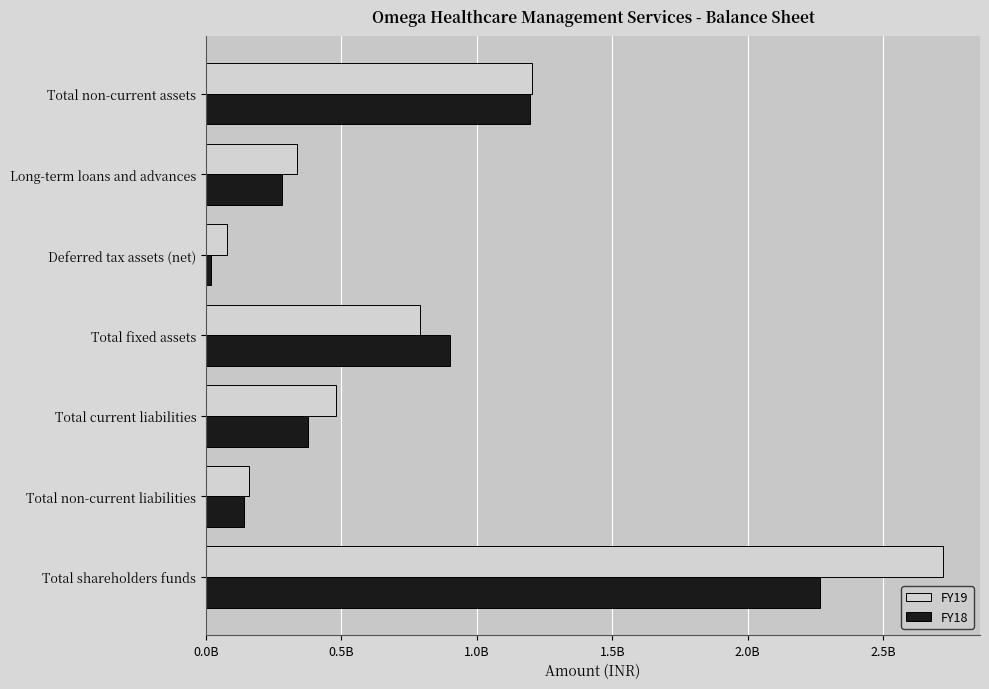

What are all the series names shown in the legend?

FY19, FY18